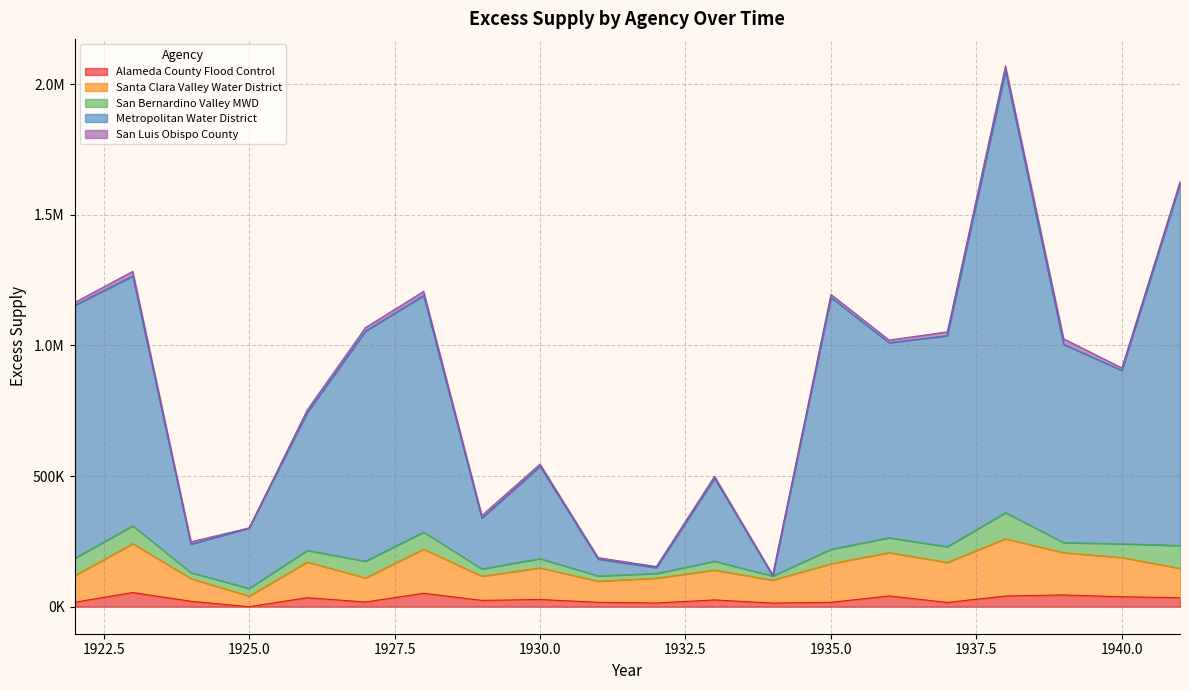

Which label corresponds to the smallest value in the chart?

1925